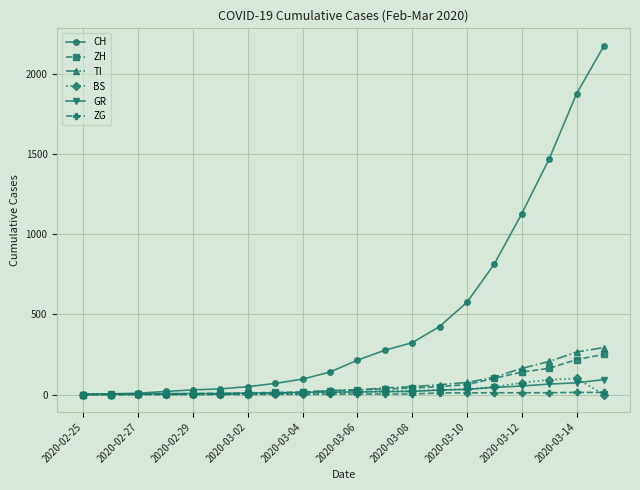

At how many categories does at least one series exceed 1022?

4